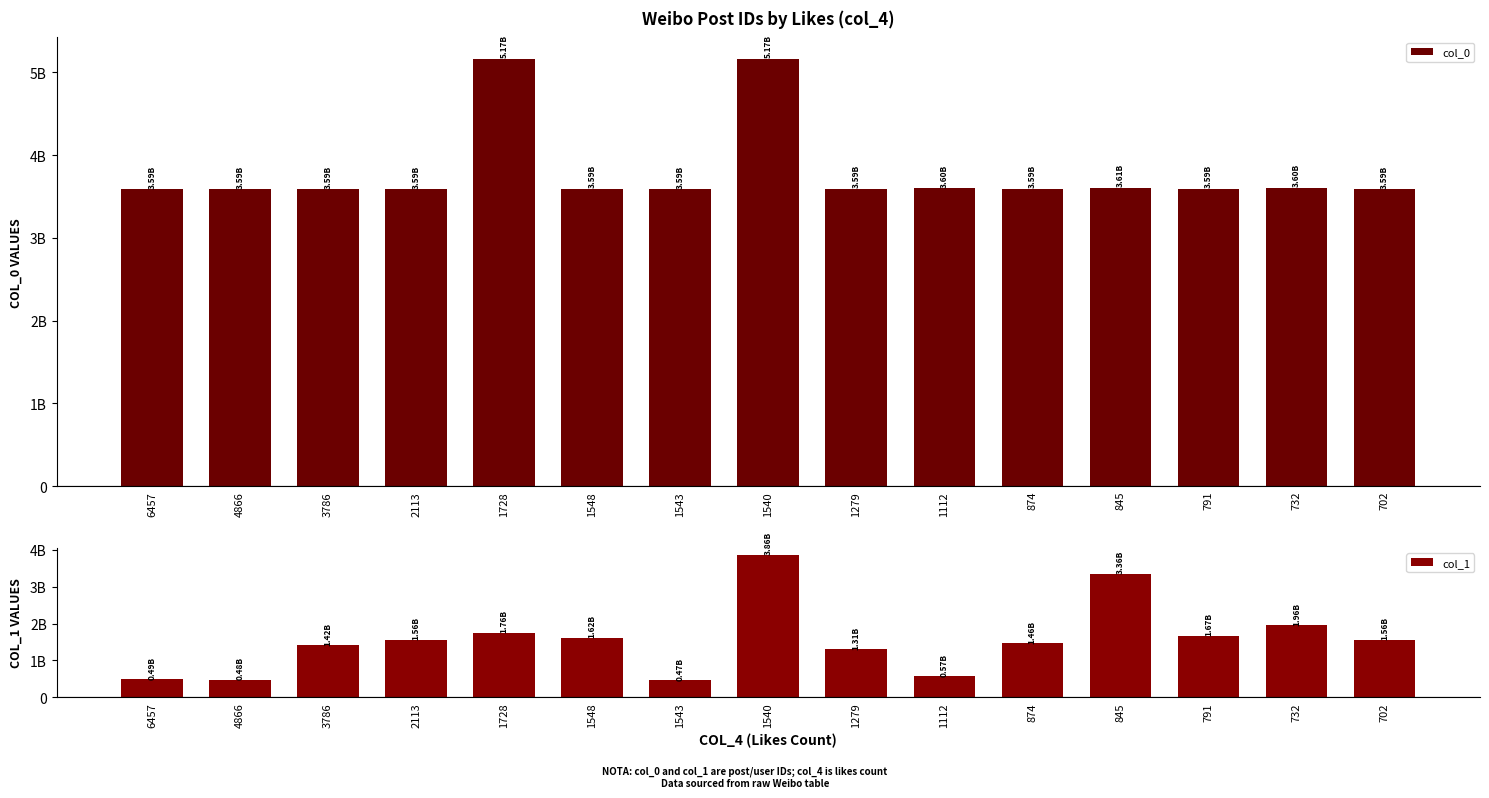

What value does the col_0 series have at 732, to the nearest 100?

3604573900